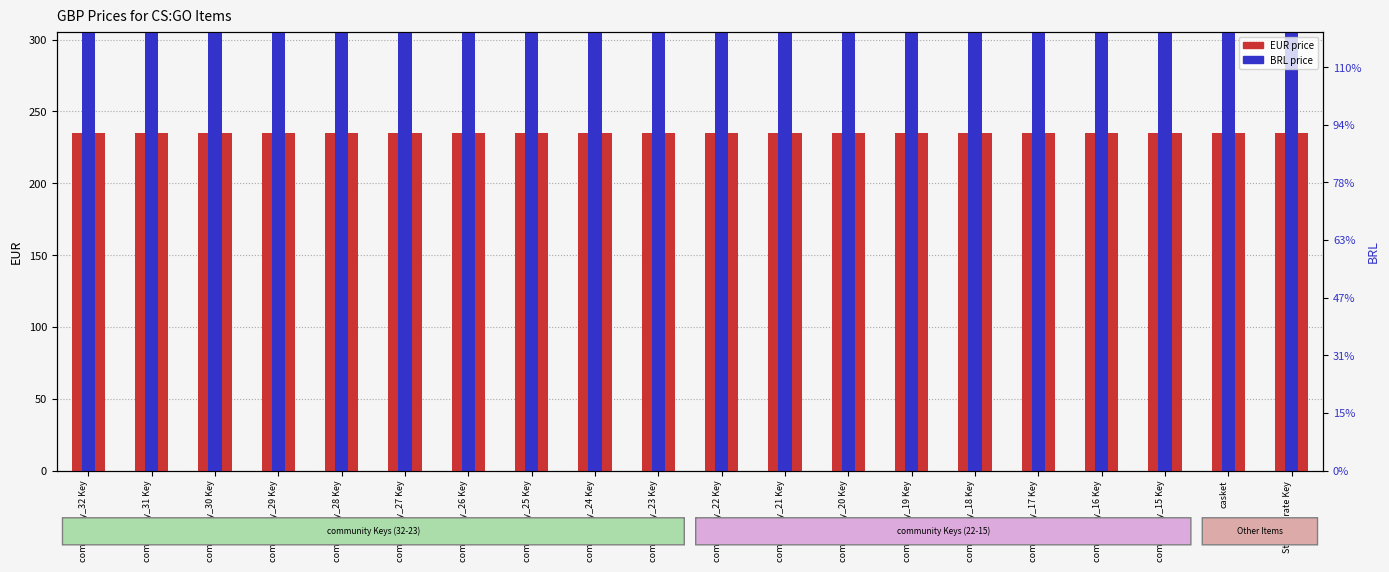

Where is EUR nearest to the value 235?

community_32 Key